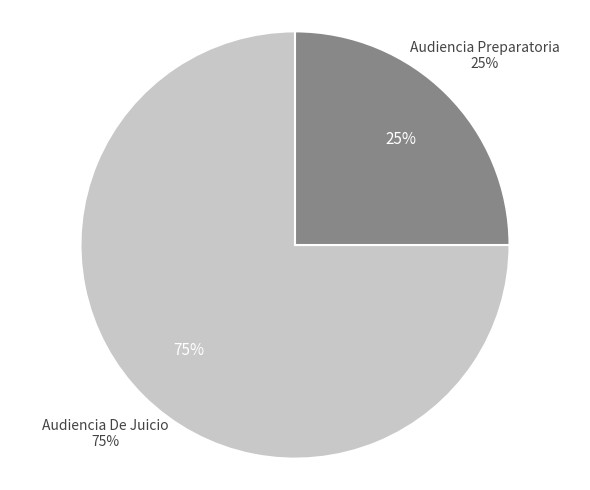

True or false: Audiencia Preparatoria accounts for 37% of the total.

False